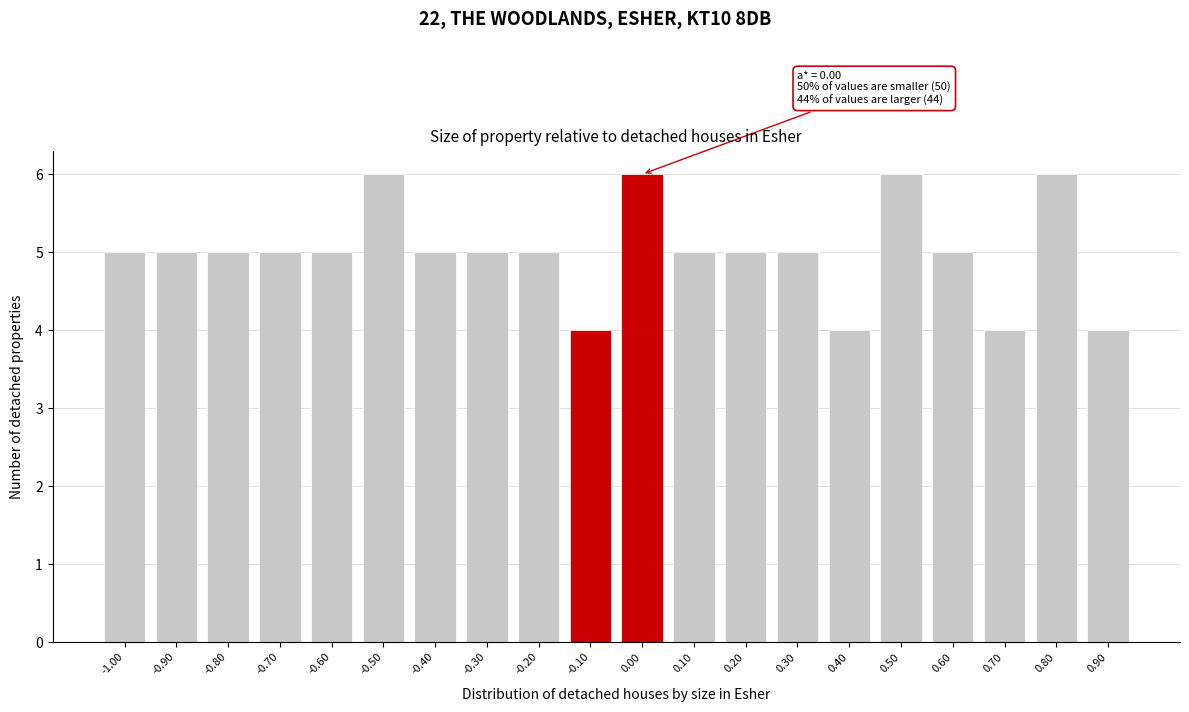

Reading left to right, transcribe all the data shown in this chart.

-1.00=5	-0.90=5	-0.80=5	-0.70=5	-0.60=5	-0.50=6	-0.40=5	-0.30=5	-0.20=5	-0.10=4	0.00=6	0.10=5	0.20=5	0.30=5	0.40=4	0.50=6	0.60=5	0.70=4	0.80=6	0.90=4